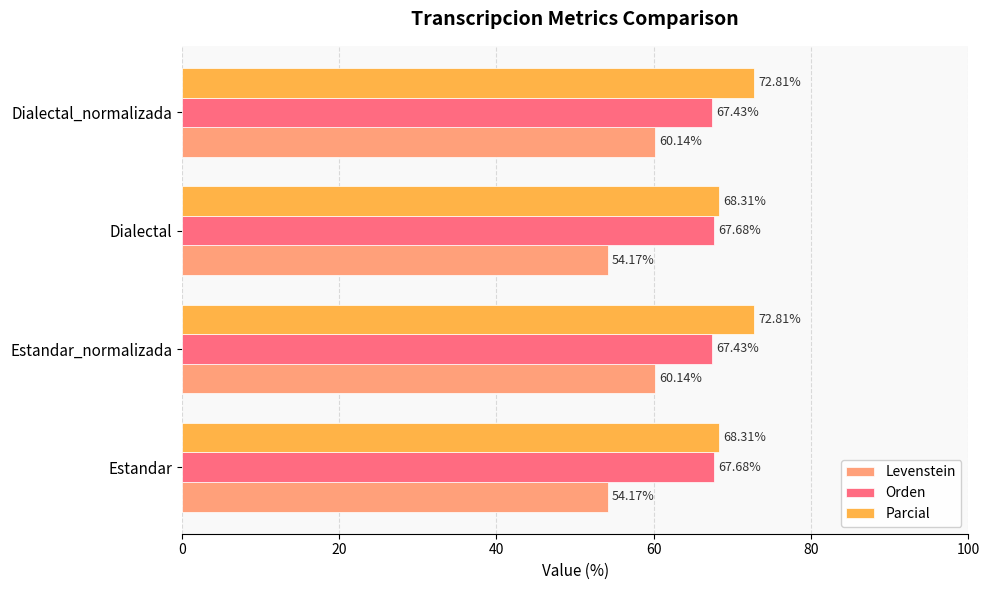

What is the spread (max minus min) of values at Estandar_normalizada?

12.7